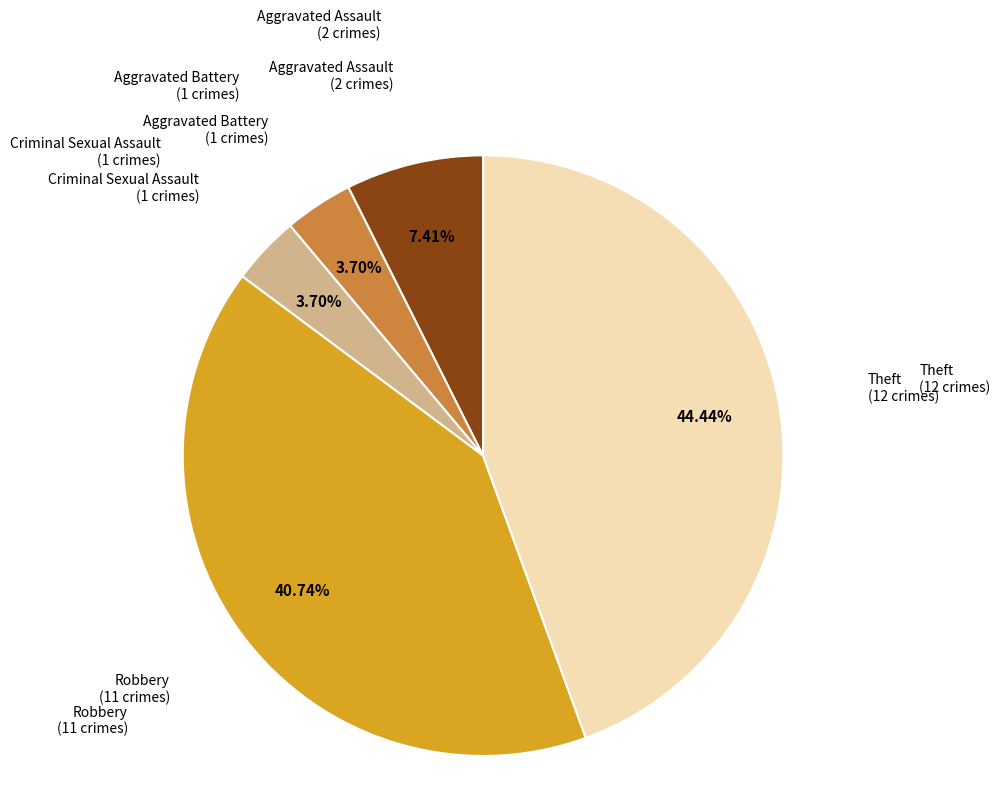

Is it true that Criminal Sexual Assault is 13% of the pie?

False